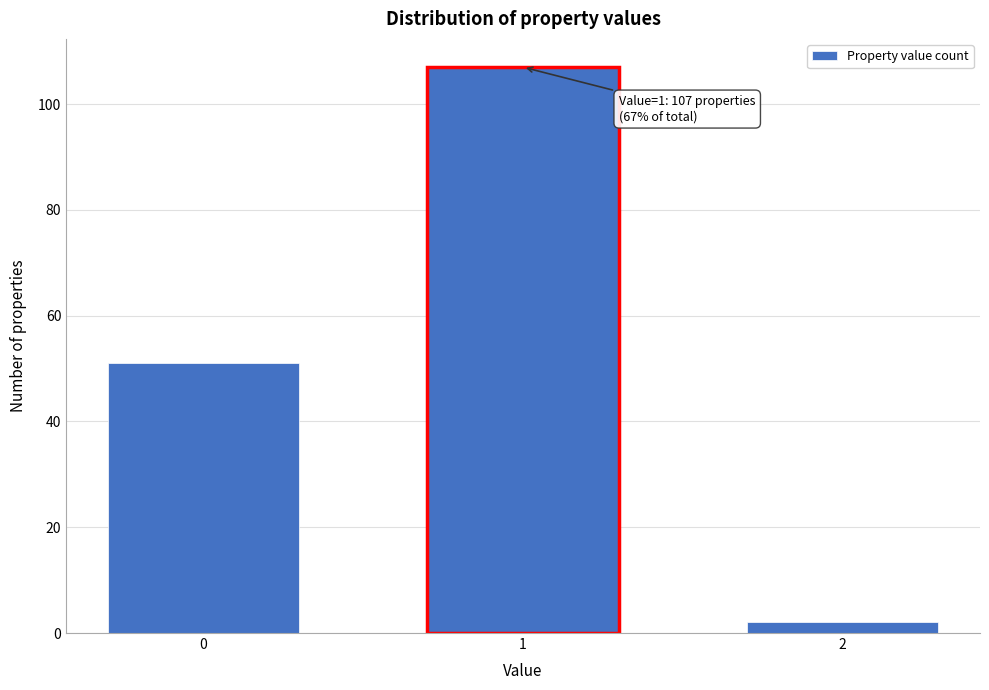

Reading left to right, extract all data points from this chart.

0=51	1=107	2=2